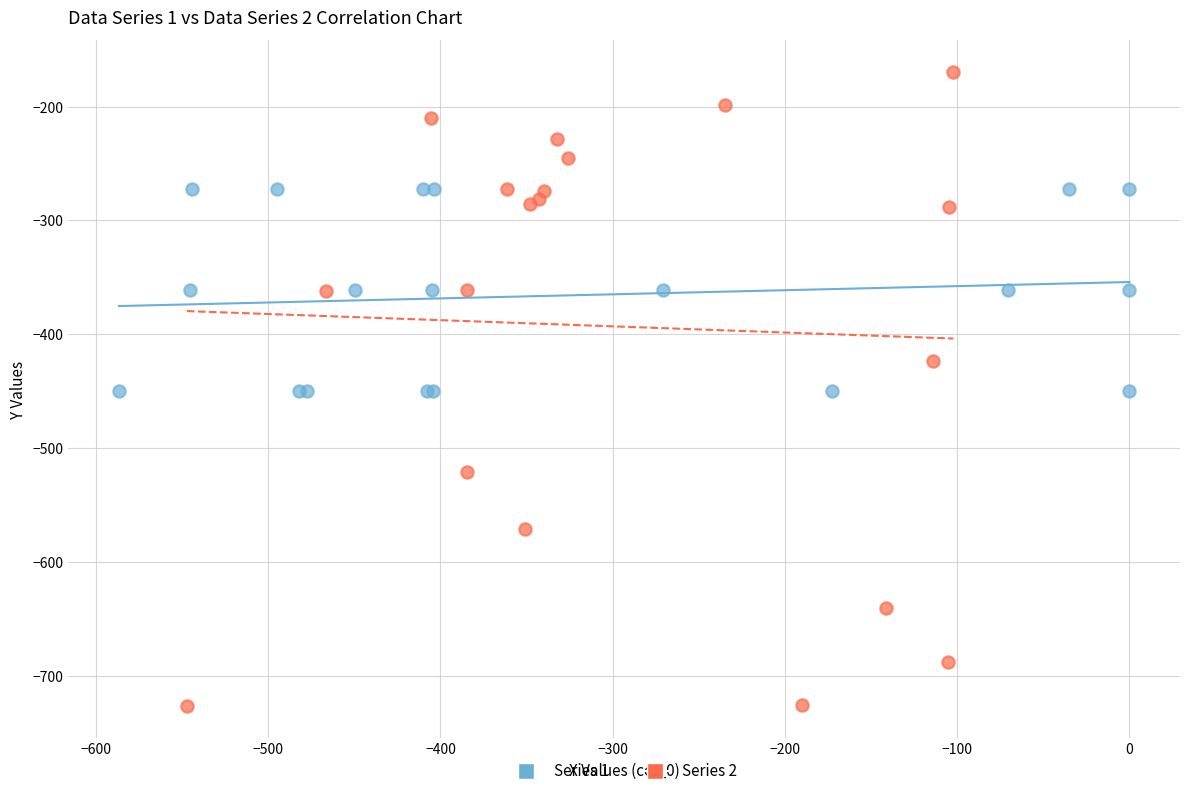

Which series reaches the minimum Y coordinate?

Series 2